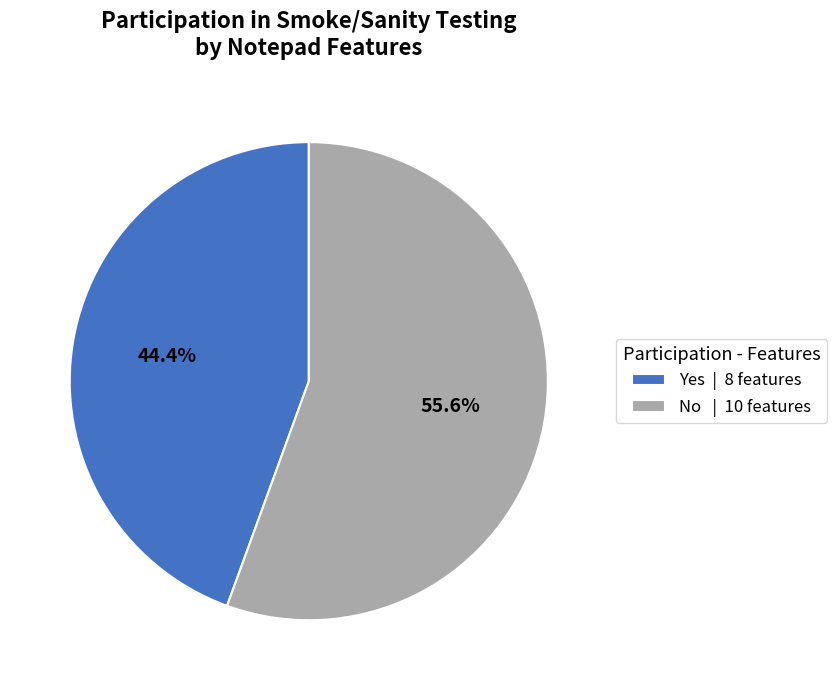

What percentage do No and Yes together represent?

100.0%